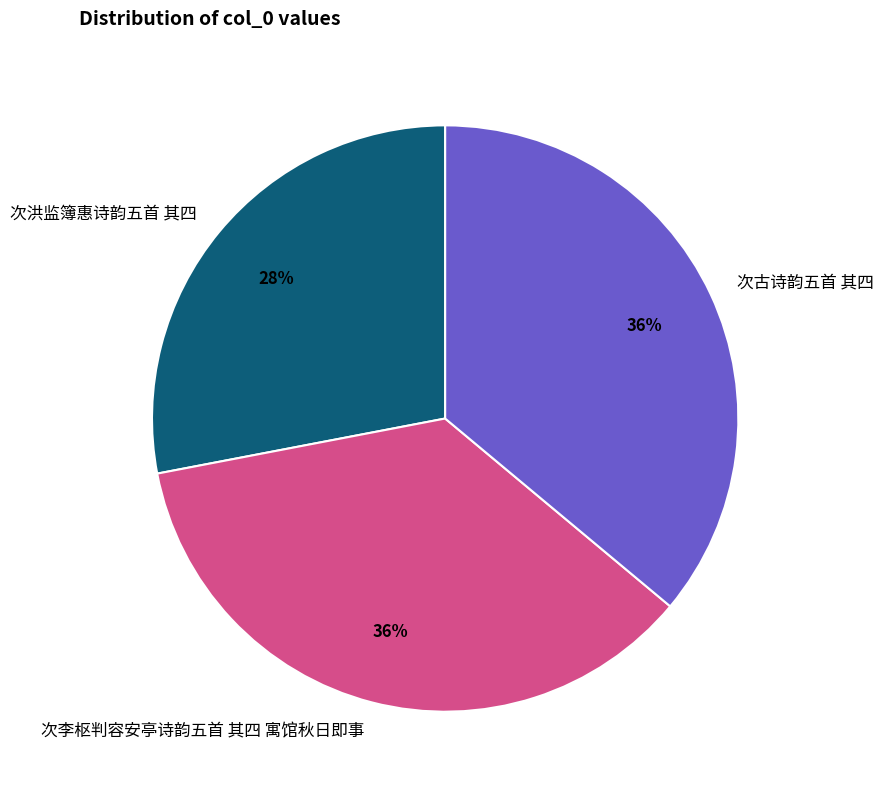

True or false: 次古诗韵五首 其四 accounts for 26% of the total.

False